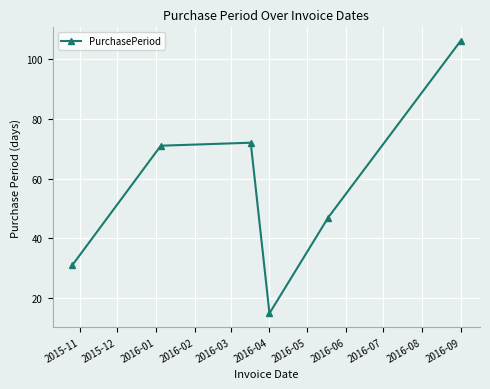

What is the difference between the maximum and minimum values?

91